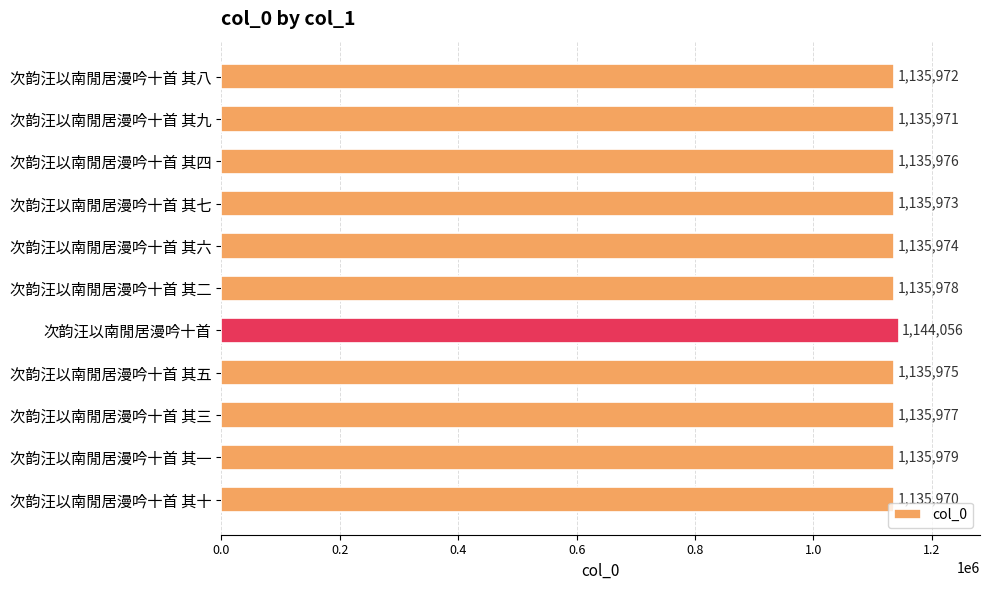

How many bars are there in total?

11